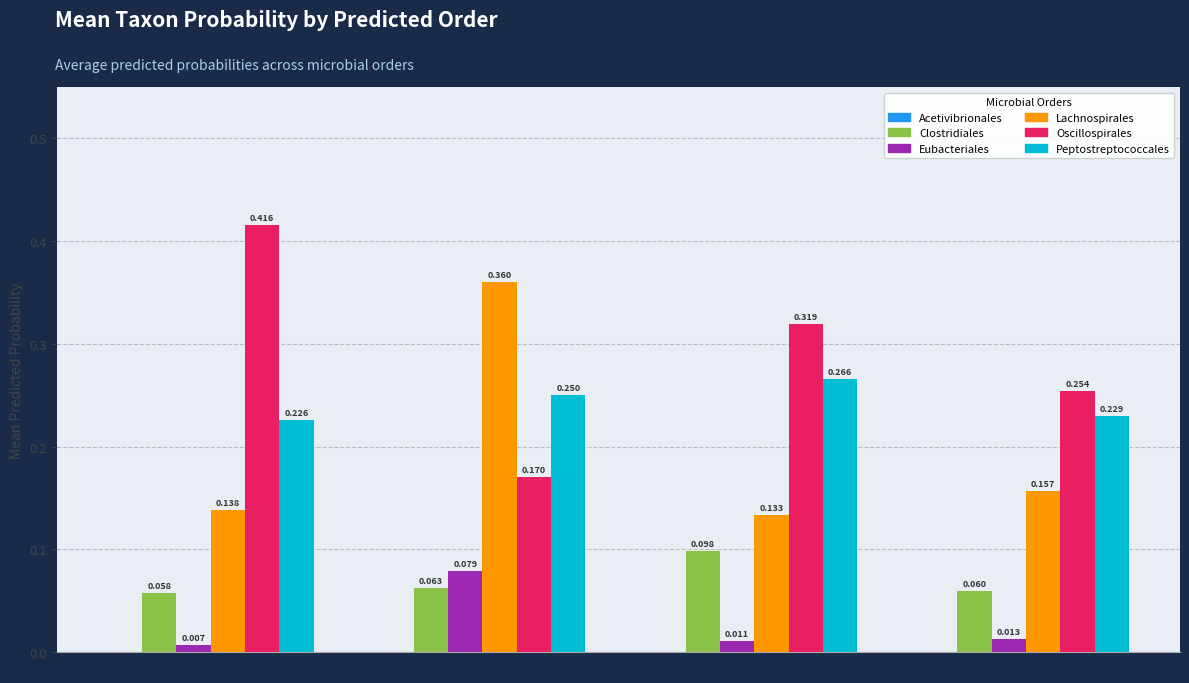

Count the number of categories in the chart.

4